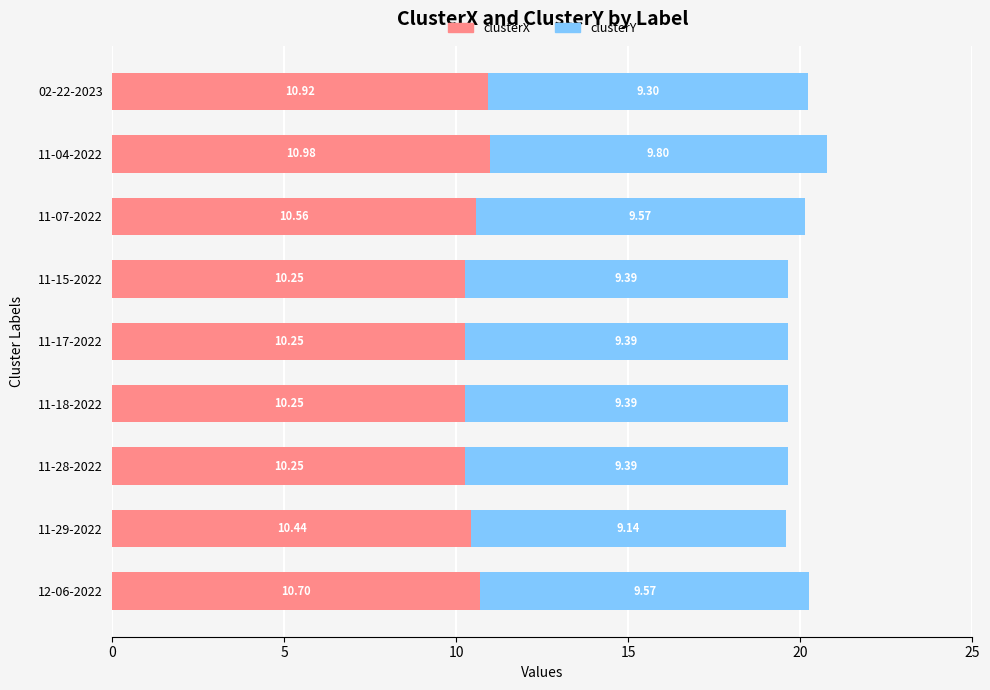

What is the average value of the clusterX series?

10.5